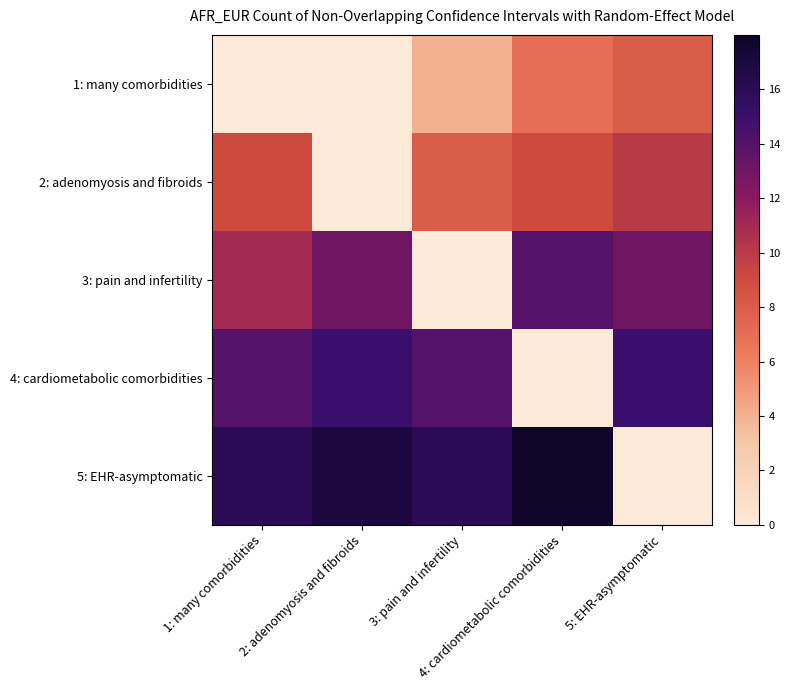

What is the total value across all series at 2: adenomyosis and fibroids?

45